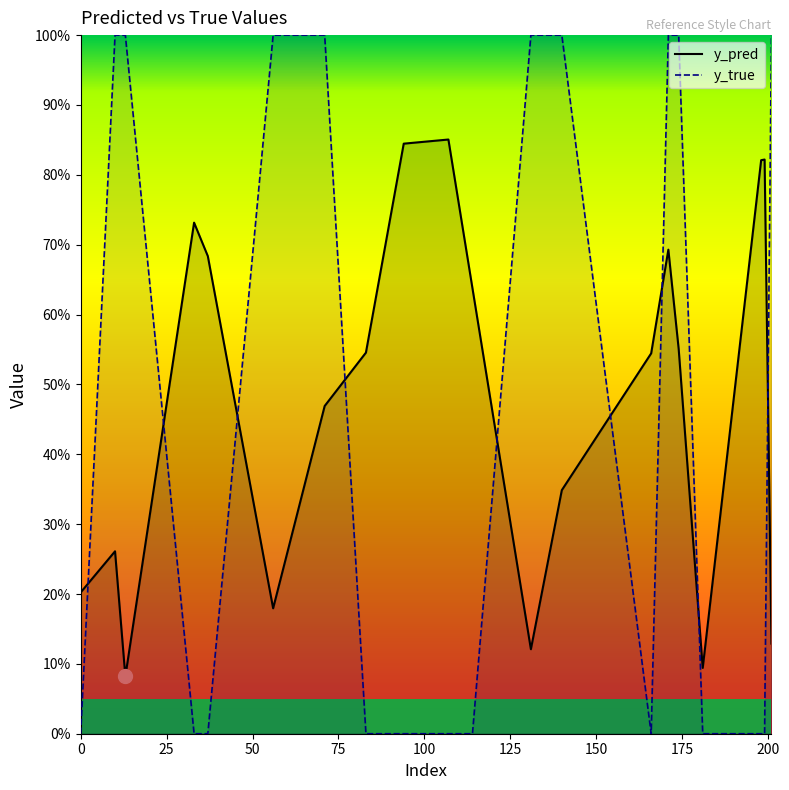

Rank the categories by y_pred value from highest to lowest.

107, 94, 199, 198, 33, 171, 37, 114, 174, 83, 166, 71, 140, 10, 0, 56, 201, 131, 181, 13